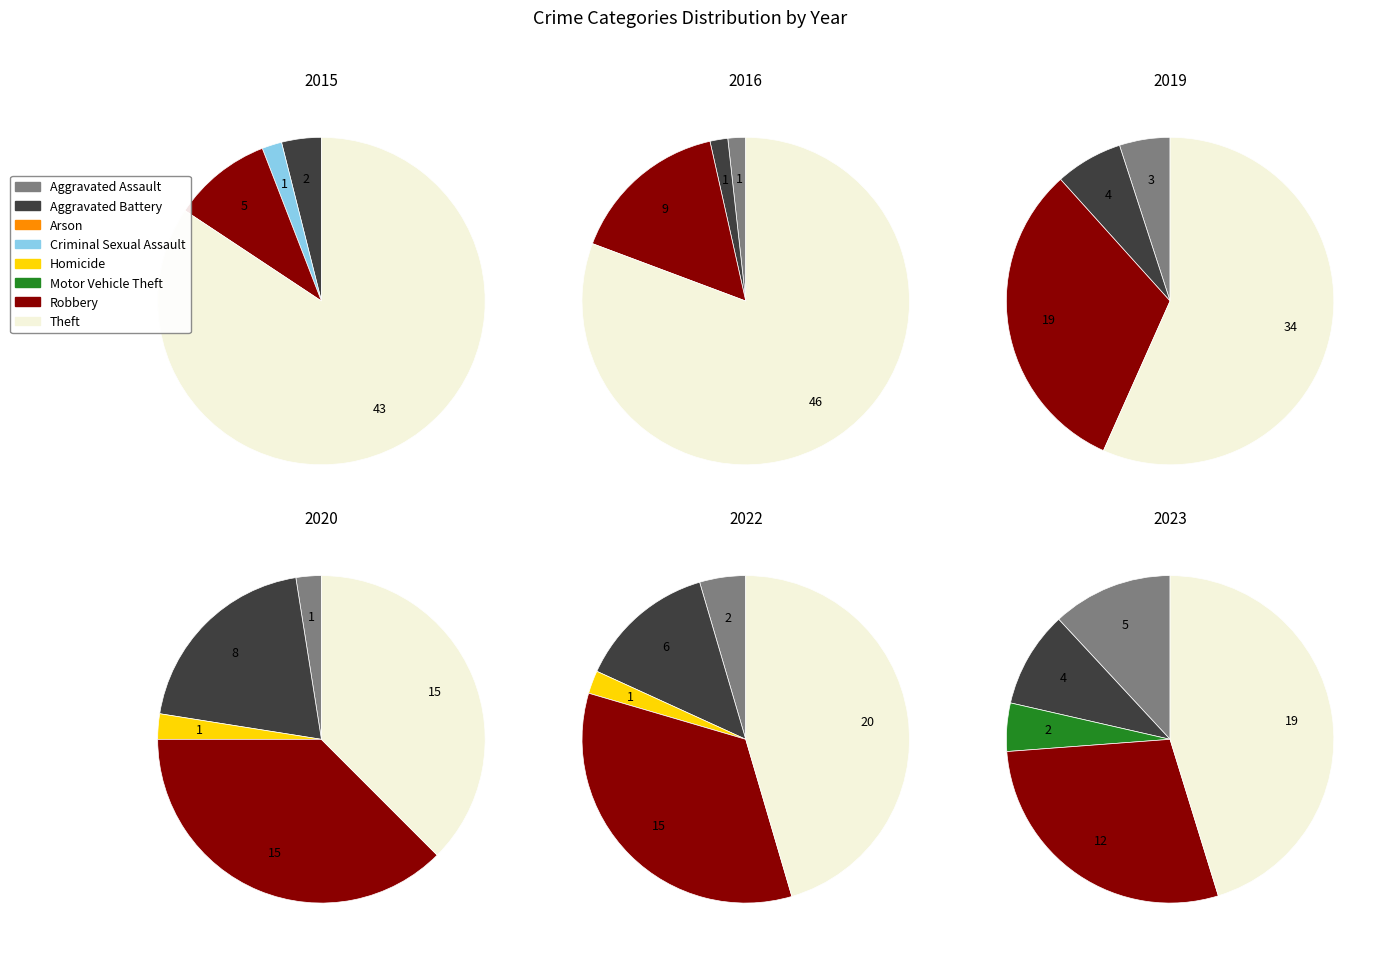

How many slices are in this pie chart?

8